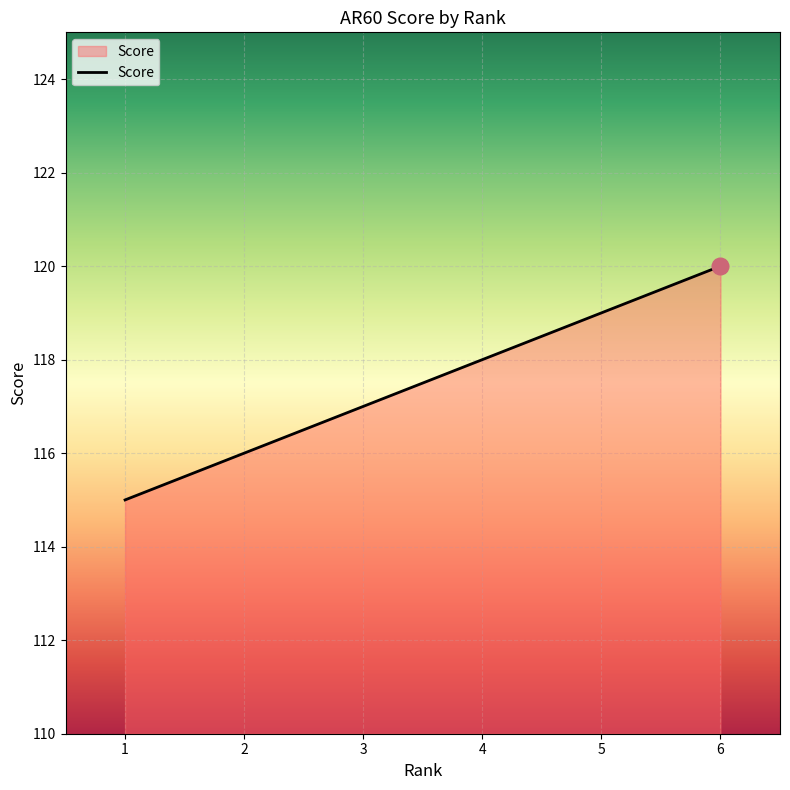

How many distinct data groups are displayed?

1